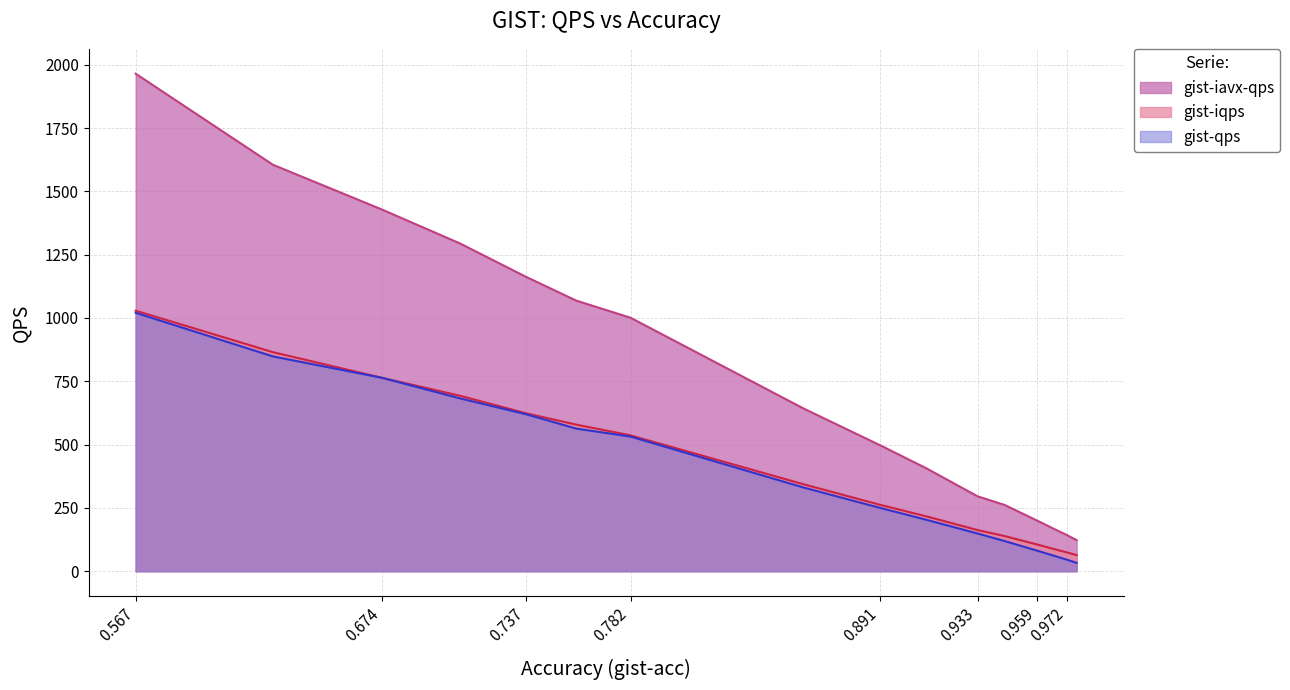

What are all the series names shown in the legend?

gist-iavx-qps, gist-iqps, gist-qps